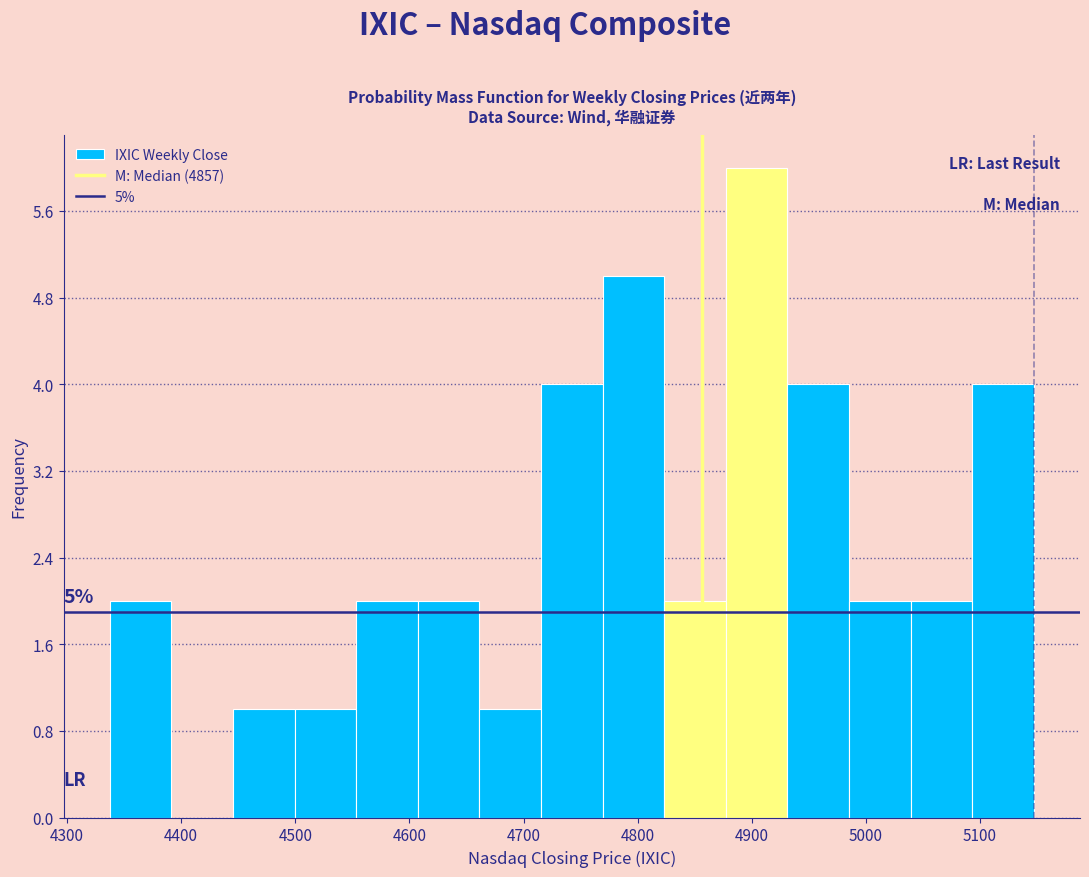

Over which range of the x-axis is the bar tallest?

4880 to 4930